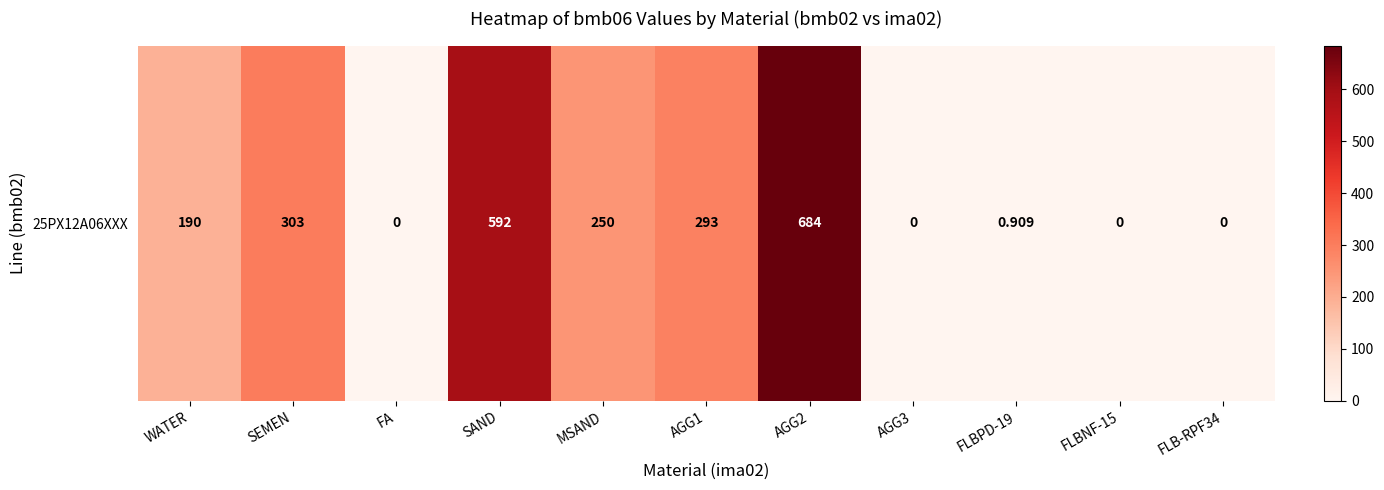

What is the sum of the values at FLB-RPF34 and SAND?

592.0